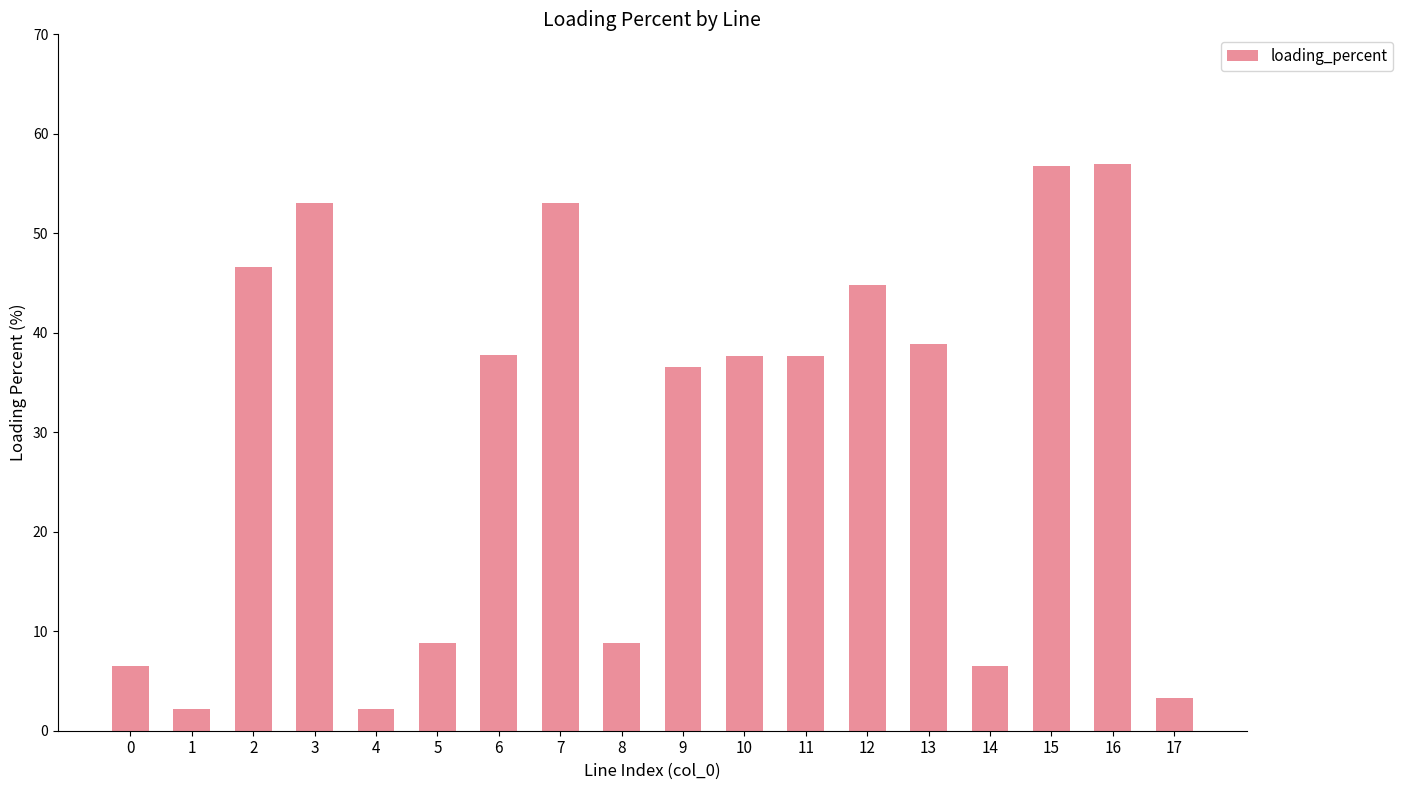

What is the change in value from 4 to 7?

+51.0